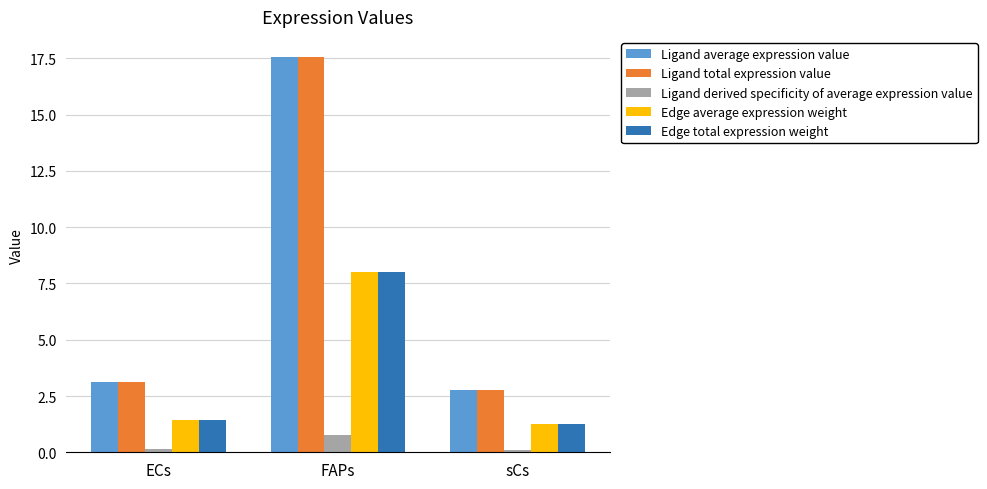

Where does the Ligand average expression value series first go above 3?

ECs